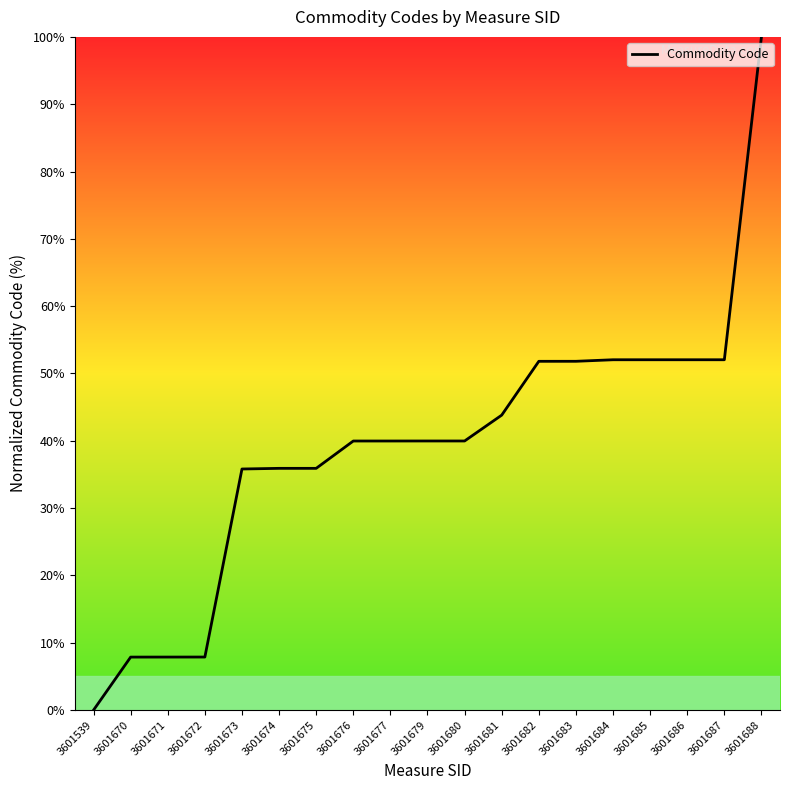

What is the change in value from 3601682 to 3601688?

+48.2